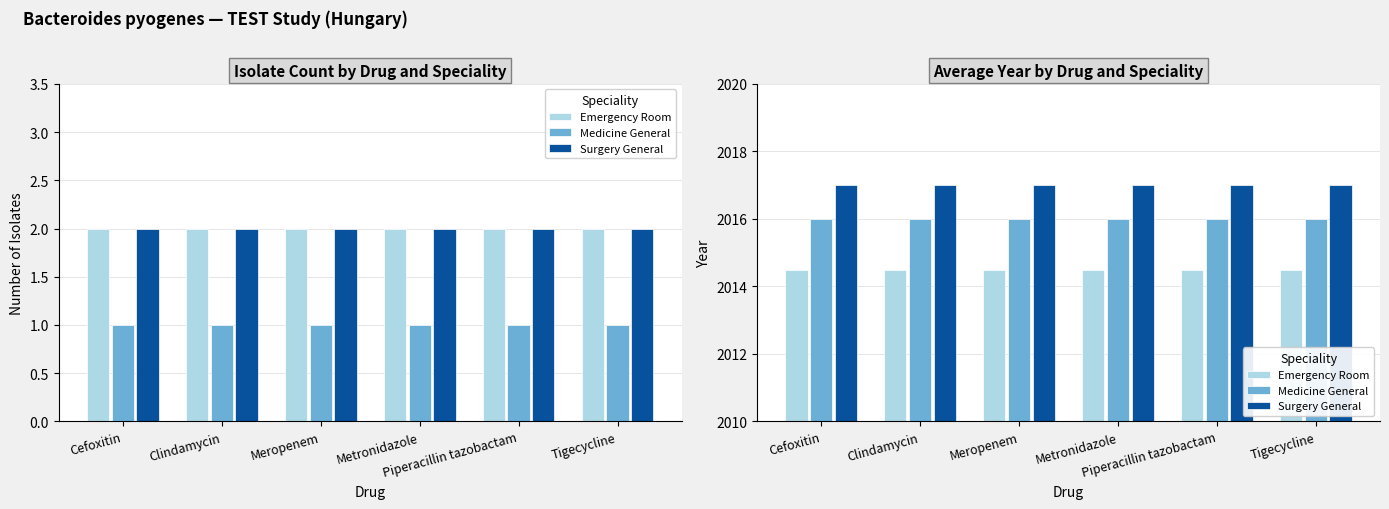

Rank the series by their maximum value, from lowest to highest.

Emergency Room, Medicine General, Surgery General